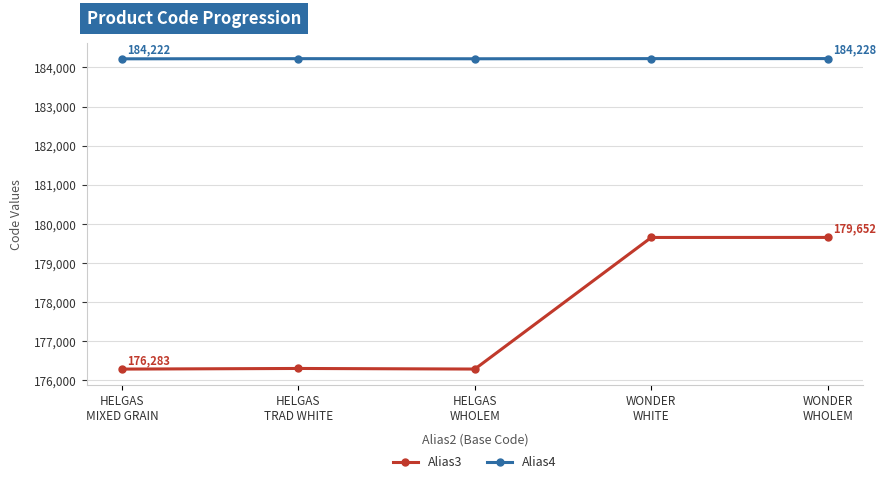

Which series has the widest spread of values?

Alias3